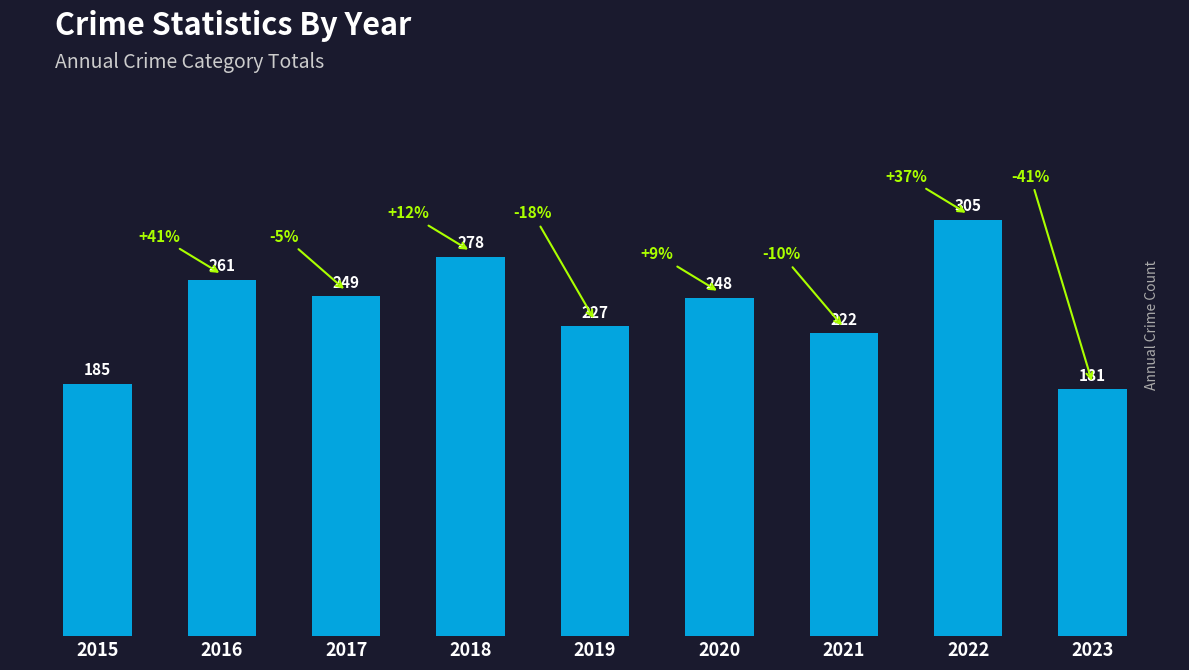

At which label is the value closest to 243?

2020